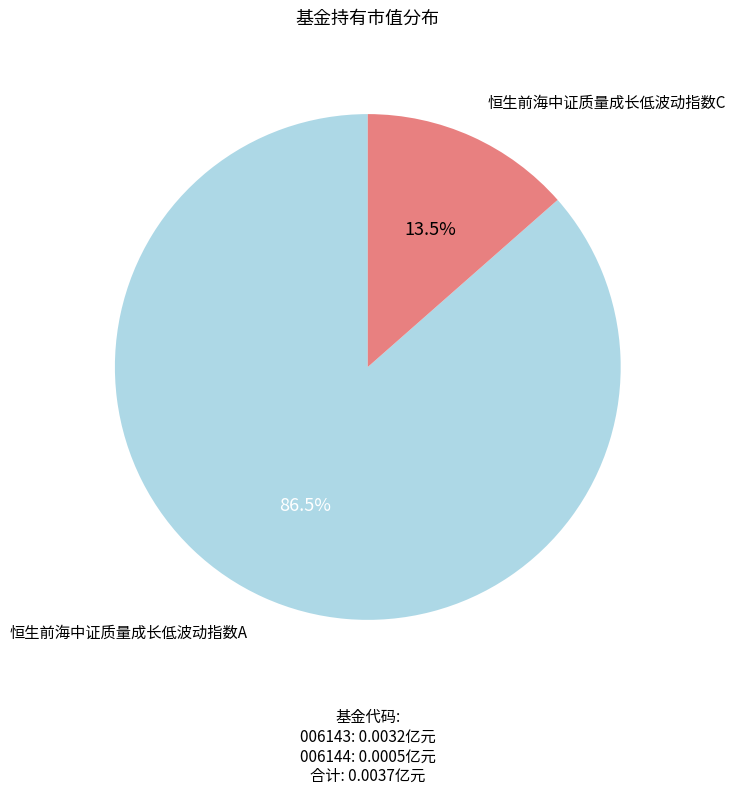

Does any single category account for the majority?

Yes